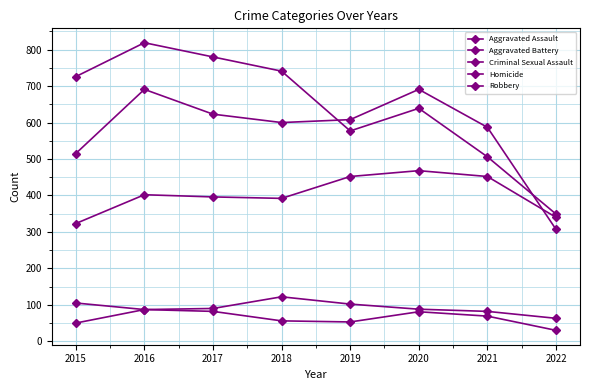

Does the chart have visible grid lines?

Yes